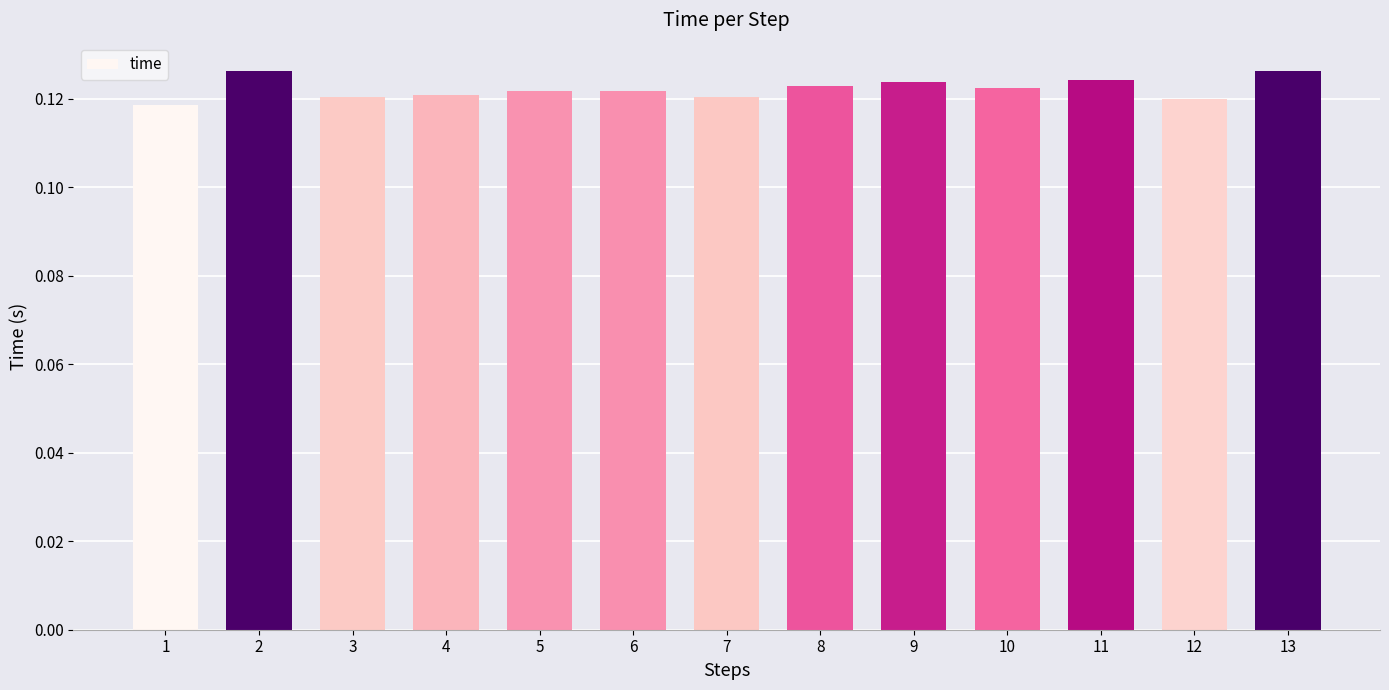

The value at 13 is 0.2. True or false?

False